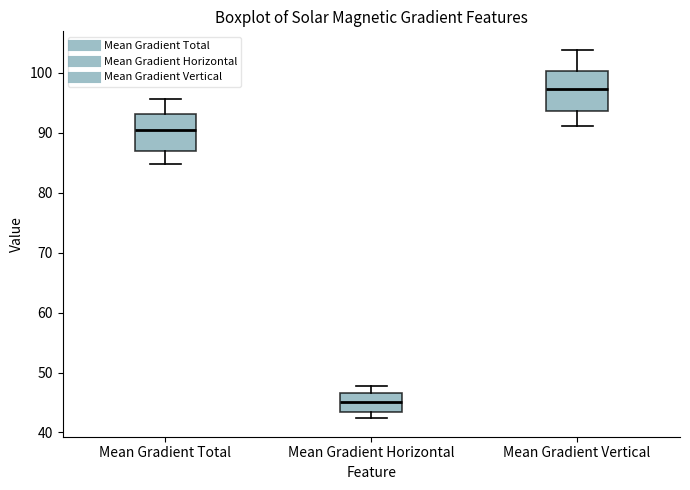

Which box's median line is the highest?

Mean Gradient Vertical